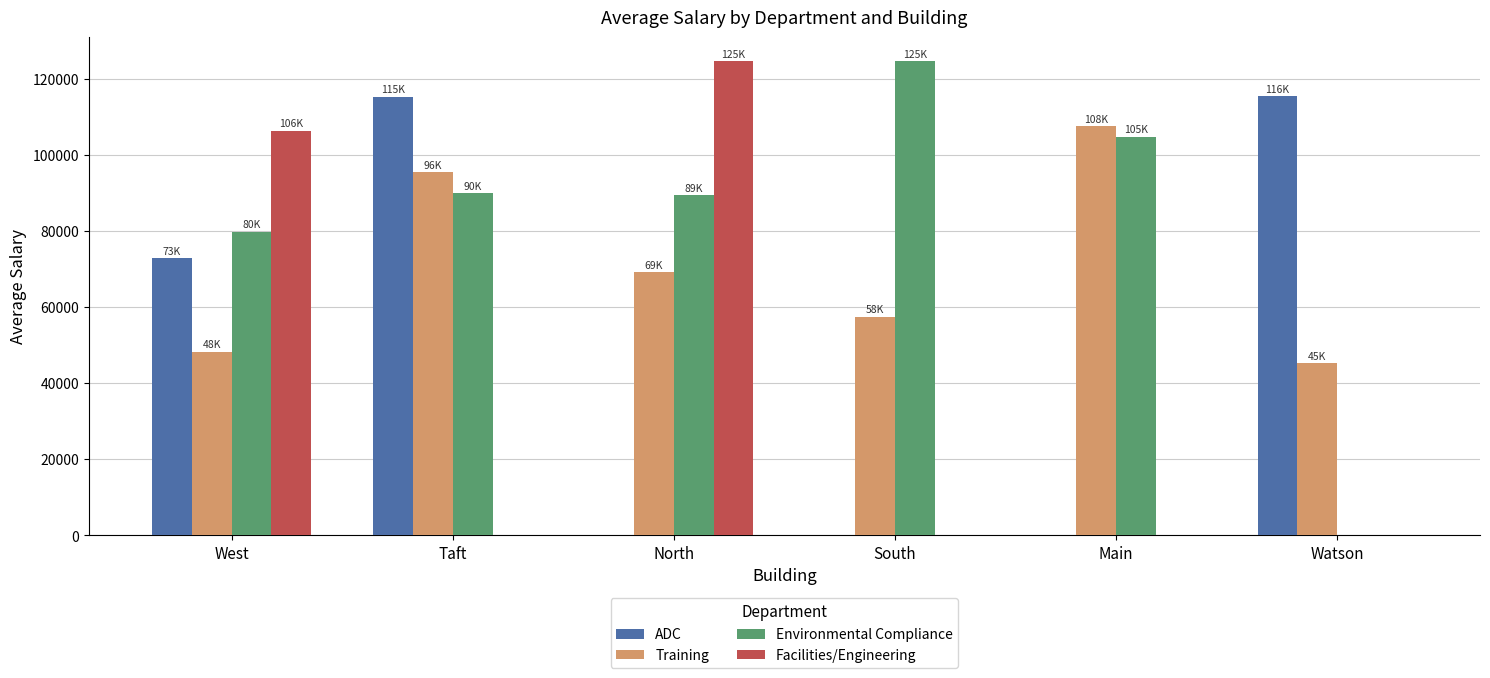

Which series changed the most between West and Watson?

Facilities/Engineering